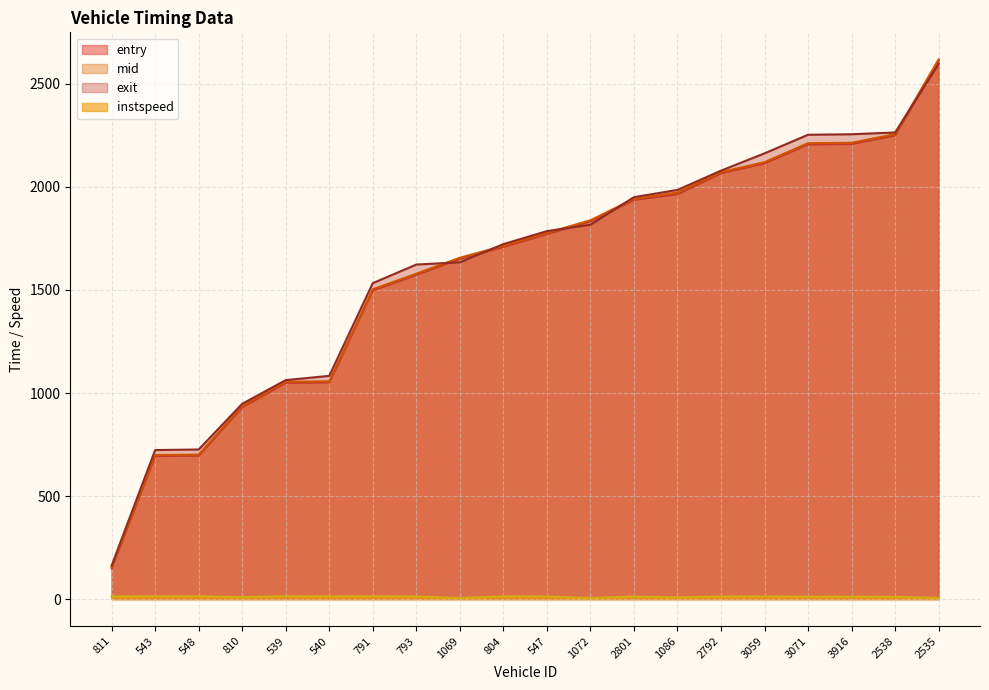

True or false: mid and instspeed cross at least once.

False